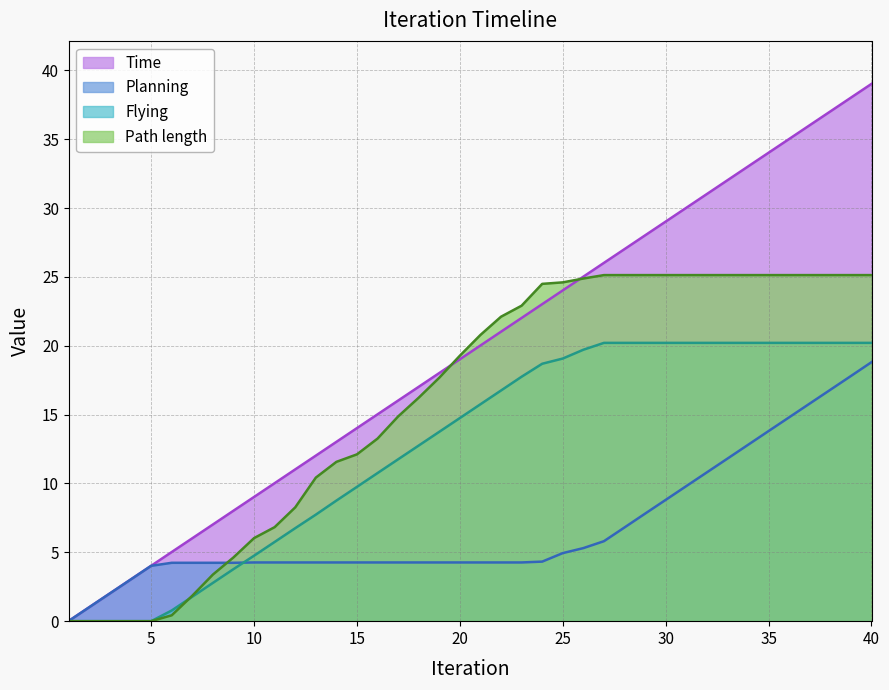

Between 13 and 24, which series saw the biggest shift?

Path length